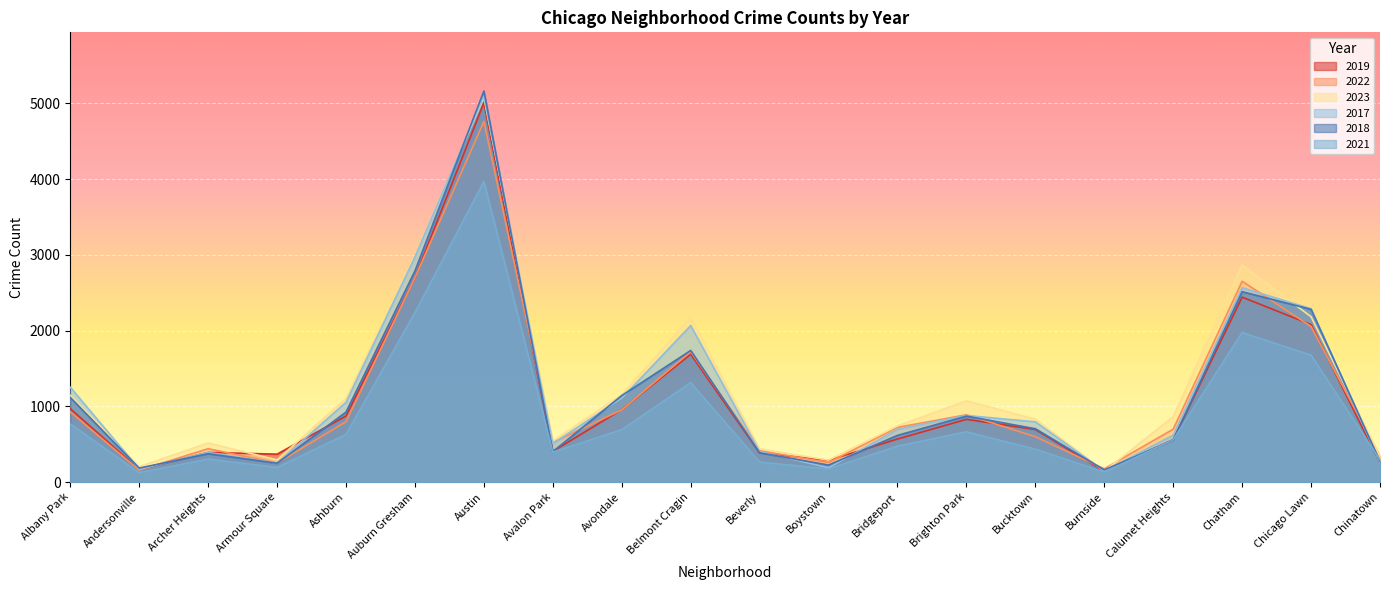

Reading right to left, what are all the values shown in this chart?

2019: Chinatown=253	Chicago Lawn=2079	Chatham=2441	Calumet Heights=561	Burnside=142	Bucktown=694	Brighton Park=828	Bridgeport=568	Boystown=287	Beverly=385	Belmont Cragin=1687	Avondale=957	Avalon Park=405	Austin=5008	Auburn Gresham=2700	Ashburn=872	Armour Square=368	Archer Heights=391	Andersonville=166	Albany Park=968
2022: Chinatown=338	Chicago Lawn=2054	Chatham=2651	Calumet Heights=698	Burnside=175	Bucktown=599	Brighton Park=888	Bridgeport=722	Boystown=258	Beverly=414	Belmont Cragin=1720	Avondale=953	Avalon Park=522	Austin=4761	Auburn Gresham=2699	Ashburn=797	Armour Square=251	Archer Heights=440	Andersonville=157	Albany Park=926
2023: Chinatown=335	Chicago Lawn=2182	Chatham=2867	Calumet Heights=862	Burnside=145	Bucktown=830	Brighton Park=1072	Bridgeport=741	Boystown=289	Beverly=439	Belmont Cragin=2170	Avondale=1155	Avalon Park=541	Austin=5078	Auburn Gresham=2991	Ashburn=1104	Armour Square=292	Archer Heights=516	Andersonville=202	Albany Park=1144
2017: Chinatown=253	Chicago Lawn=2288	Chatham=2566	Calumet Heights=620	Burnside=145	Bucktown=795	Brighton Park=879	Bridgeport=697	Boystown=188	Beverly=403	Belmont Cragin=2066	Avondale=1107	Avalon Park=508	Austin=5096	Auburn Gresham=2973	Ashburn=1053	Armour Square=250	Archer Heights=391	Andersonville=171	Albany Park=1252
2018: Chinatown=273	Chicago Lawn=2280	Chatham=2513	Calumet Heights=554	Burnside=160	Bucktown=704	Brighton Park=870	Bridgeport=616	Boystown=224	Beverly=386	Belmont Cragin=1737	Avondale=1142	Avalon Park=401	Austin=5163	Auburn Gresham=2787	Ashburn=924	Armour Square=248	Archer Heights=374	Andersonville=184	Albany Park=1117
2021: Chinatown=293	Chicago Lawn=1675	Chatham=1974	Calumet Heights=559	Burnside=130	Bucktown=435	Brighton Park=664	Bridgeport=474	Boystown=173	Beverly=264	Belmont Cragin=1313	Avondale=692	Avalon Park=395	Austin=3970	Auburn Gresham=2237	Ashburn=629	Armour Square=193	Archer Heights=303	Andersonville=123	Albany Park=767